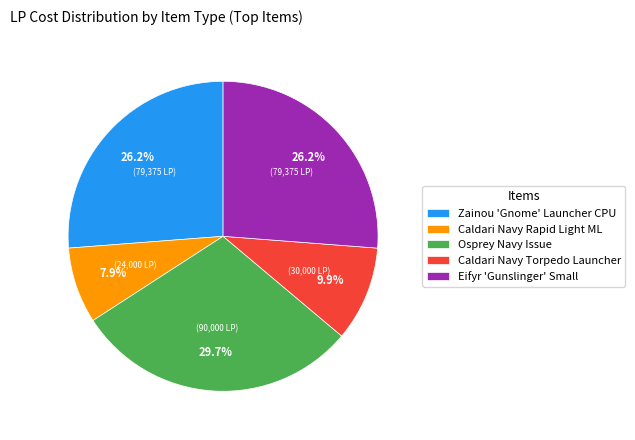

Does Caldari Navy Torpedo Launcher represent more than half of the total?

No